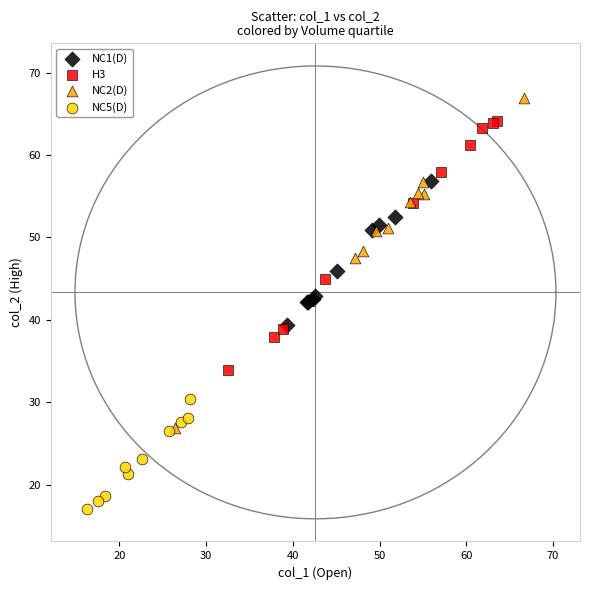

Which series reaches the maximum Y coordinate?

NC2(D)